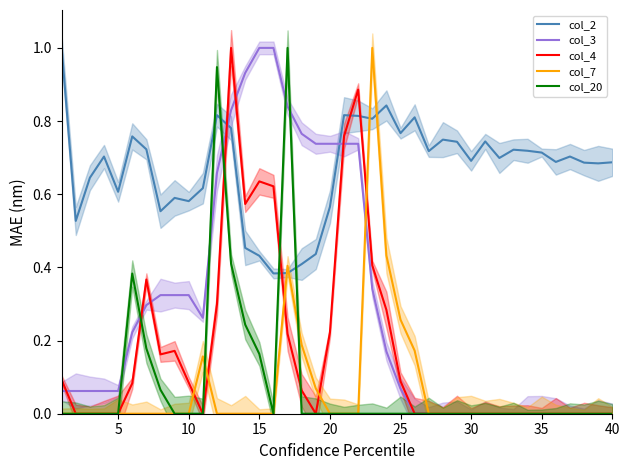

The value of col_7 at 25 is 0.2. True or false?

True